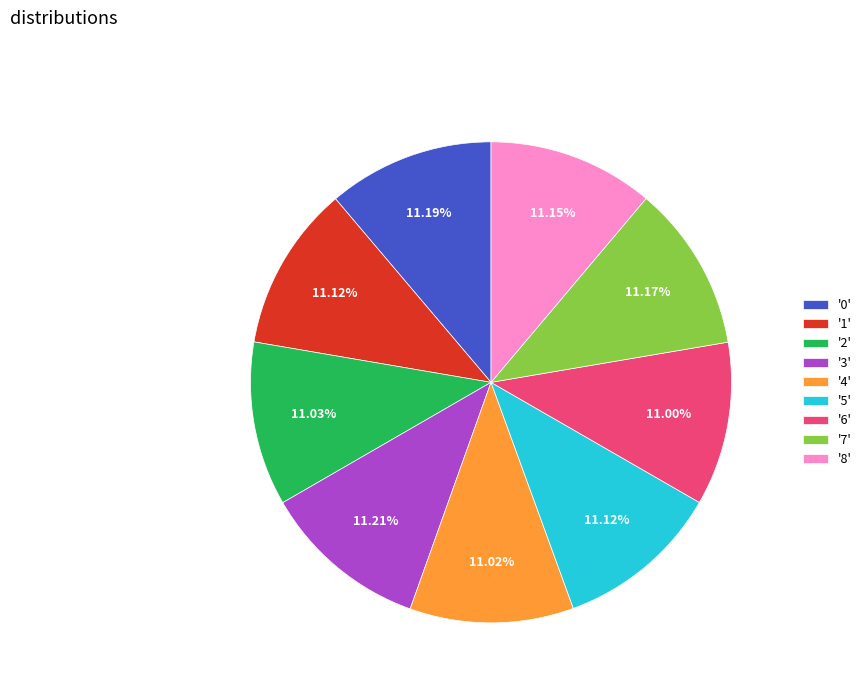

Is '3' the majority of the pie?

No